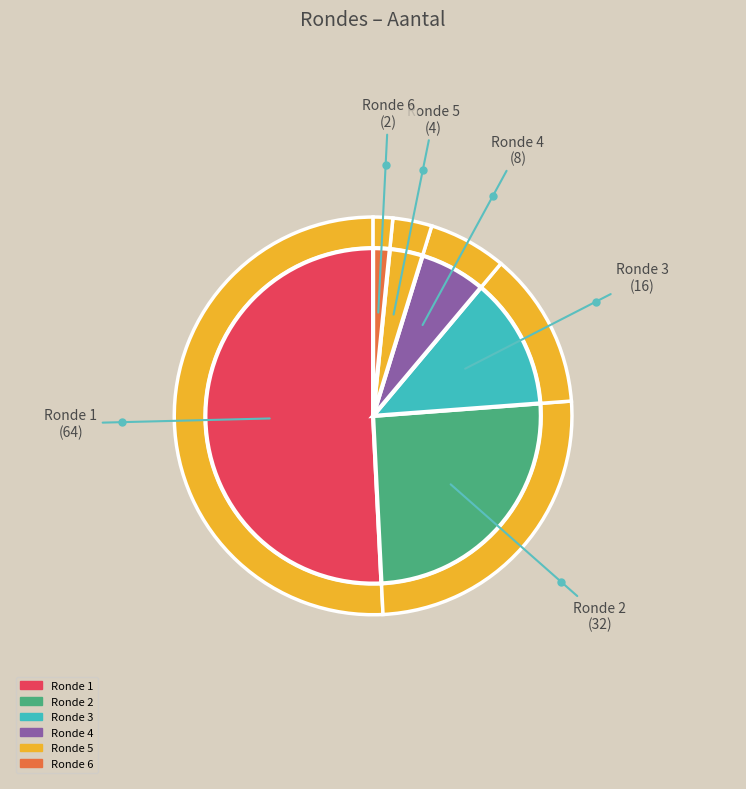

What is the ratio of the value at 6 to the value at 5?

0.5